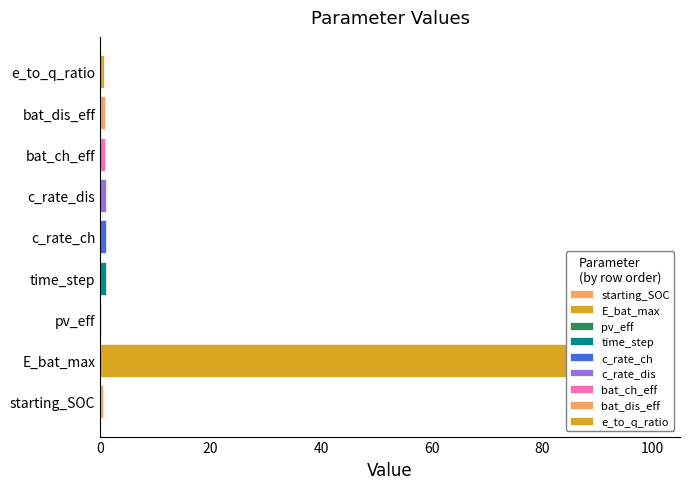

What is the approximate value at c_rate_ch?

1.0